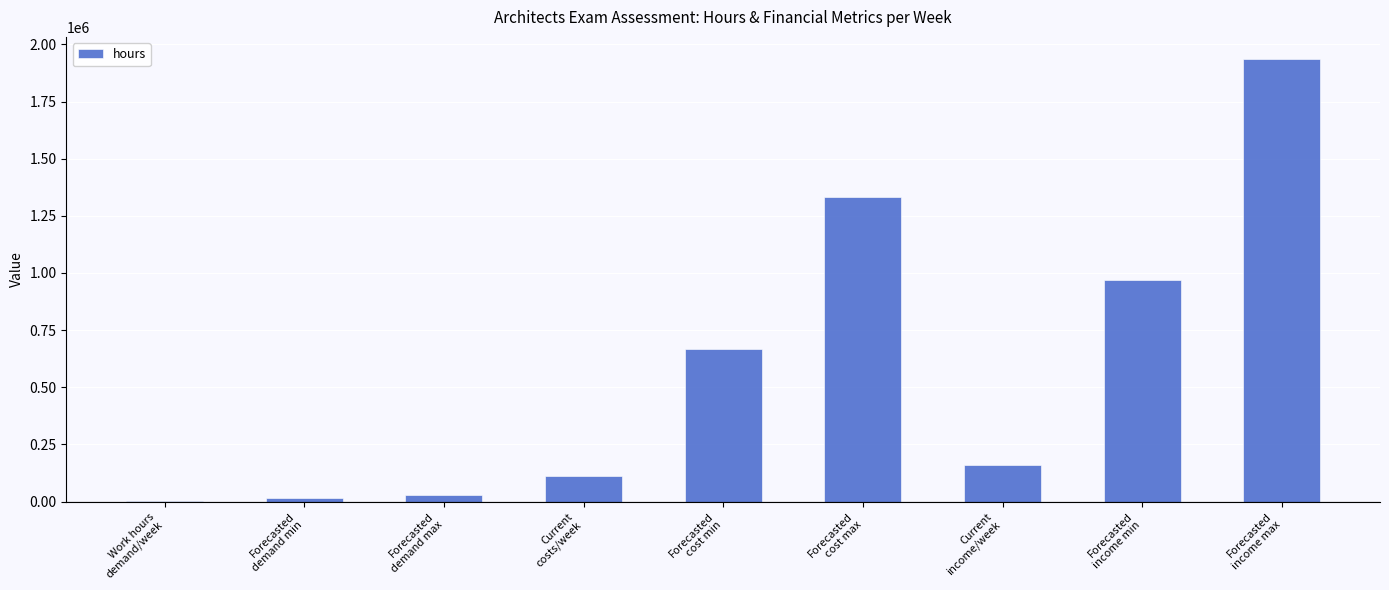

Reading left to right, what are all the values shown in this chart?

Work hours
demand/week=2200	Forecasted
demand min=13310	Forecasted
demand max=26620	Current
costs/week=110000	Forecasted
cost min=665500	Forecasted
cost max=1331000	Current
income/week=160000	Forecasted
income min=968000	Forecasted
income max=1936000